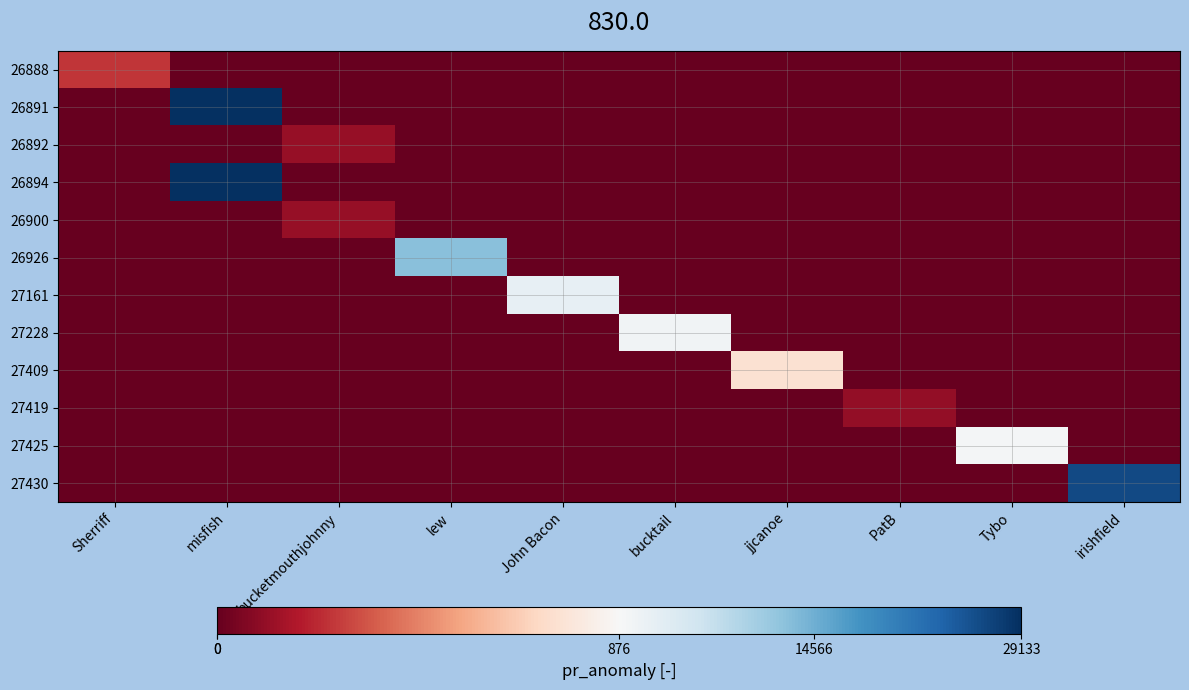

Reading right to left, extract all data points from this chart.

26888: irishfield=0	Tybo=0	PatB=0	jjcanoe=0	bucktail=0	John Bacon=0	lew=0	bucketmouthjohnny=0	misfish=0	Sherriff=252
26891: irishfield=0	Tybo=0	PatB=0	jjcanoe=0	bucktail=0	John Bacon=0	lew=0	bucketmouthjohnny=0	misfish=29133	Sherriff=0
26892: irishfield=0	Tybo=0	PatB=0	jjcanoe=0	bucktail=0	John Bacon=0	lew=0	bucketmouthjohnny=115	misfish=0	Sherriff=0
26894: irishfield=0	Tybo=0	PatB=0	jjcanoe=0	bucktail=0	John Bacon=0	lew=0	bucketmouthjohnny=0	misfish=29133	Sherriff=0
26900: irishfield=0	Tybo=0	PatB=0	jjcanoe=0	bucktail=0	John Bacon=0	lew=0	bucketmouthjohnny=115	misfish=0	Sherriff=0
26926: irishfield=0	Tybo=0	PatB=0	jjcanoe=0	bucktail=0	John Bacon=0	lew=12767	bucketmouthjohnny=0	misfish=0	Sherriff=0
27161: irishfield=0	Tybo=0	PatB=0	jjcanoe=0	bucktail=0	John Bacon=3277	lew=0	bucketmouthjohnny=0	misfish=0	Sherriff=0
27228: irishfield=0	Tybo=0	PatB=0	jjcanoe=0	bucktail=1857	John Bacon=0	lew=0	bucketmouthjohnny=0	misfish=0	Sherriff=0
27409: irishfield=0	Tybo=0	PatB=0	jjcanoe=744	bucktail=0	John Bacon=0	lew=0	bucketmouthjohnny=0	misfish=0	Sherriff=0
27419: irishfield=0	Tybo=0	PatB=104	jjcanoe=0	bucktail=0	John Bacon=0	lew=0	bucketmouthjohnny=0	misfish=0	Sherriff=0
27425: irishfield=0	Tybo=1373	PatB=0	jjcanoe=0	bucktail=0	John Bacon=0	lew=0	bucketmouthjohnny=0	misfish=0	Sherriff=0
27430: irishfield=26272	Tybo=0	PatB=0	jjcanoe=0	bucktail=0	John Bacon=0	lew=0	bucketmouthjohnny=0	misfish=0	Sherriff=0